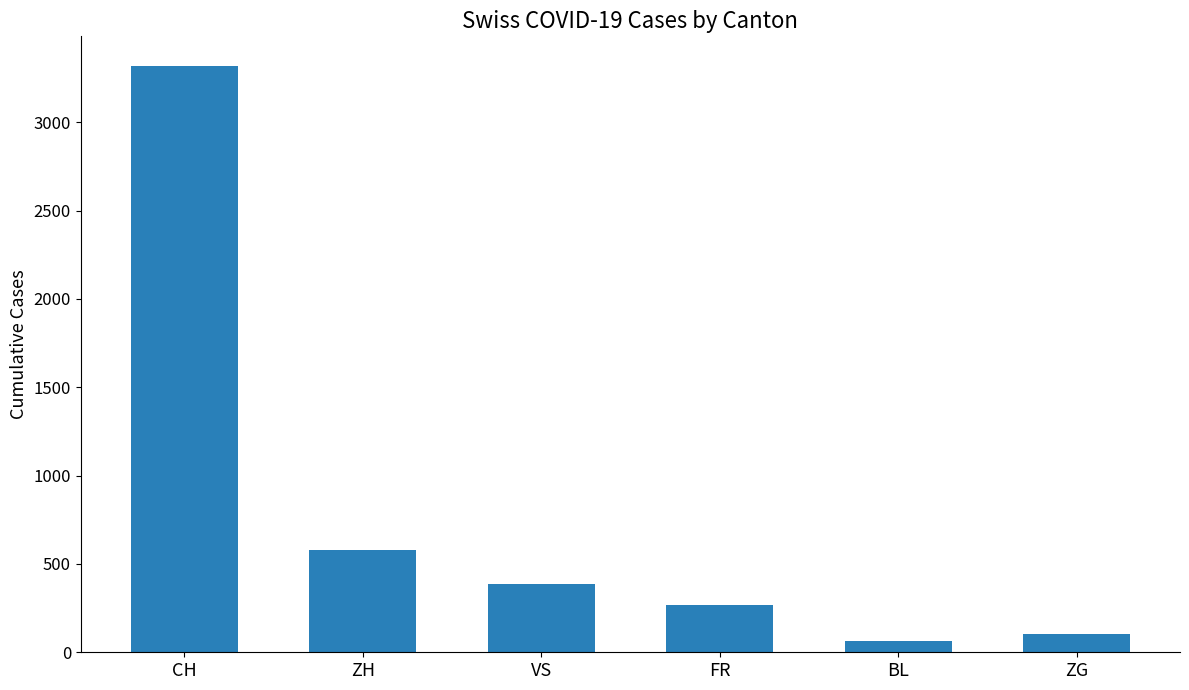

What is the label of the 4th bar from the right?

VS